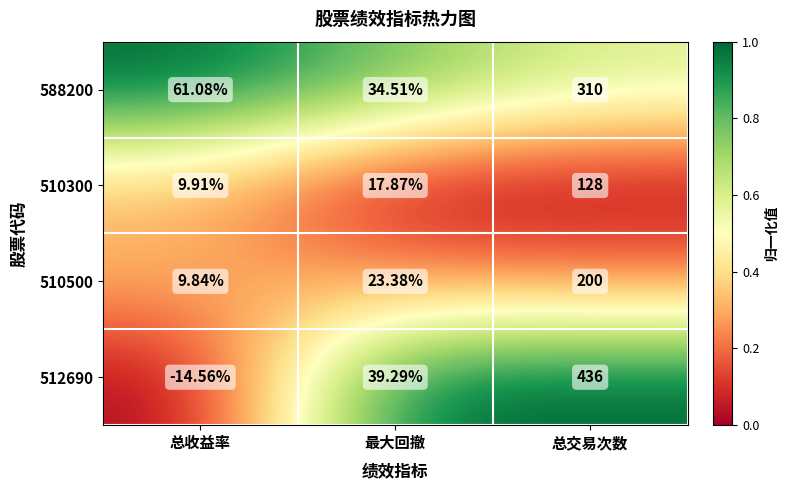

List the series in order of their peak value, highest first.

512690, 588200, 510500, 510300